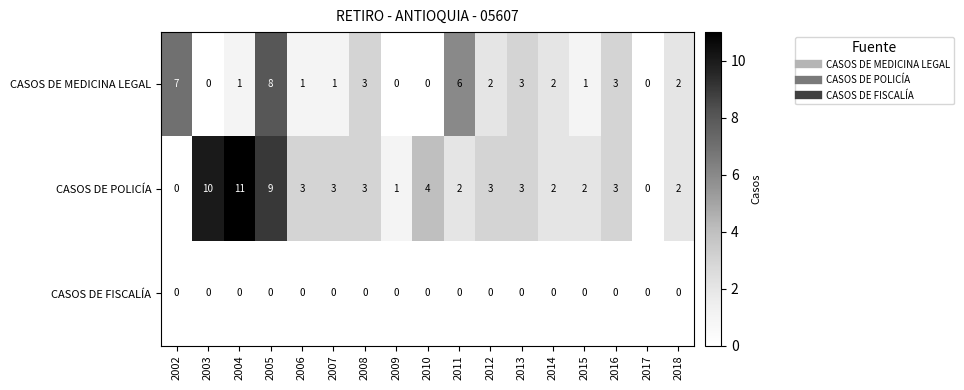

What is the total value across all series at 2018?

4